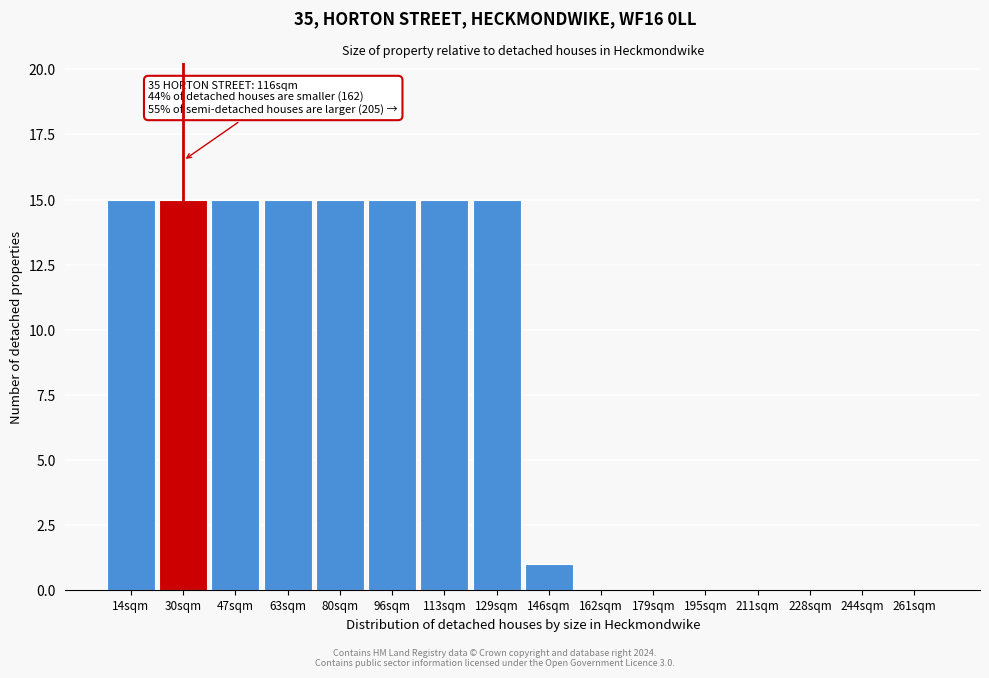

Reading left to right, list all the values displayed in this chart.

14sqm=15	30sqm=15	47sqm=15	63sqm=15	80sqm=15	96sqm=15	113sqm=15	129sqm=15	146sqm=1	162sqm=0	179sqm=0	195sqm=0	211sqm=0	228sqm=0	244sqm=0	261sqm=0